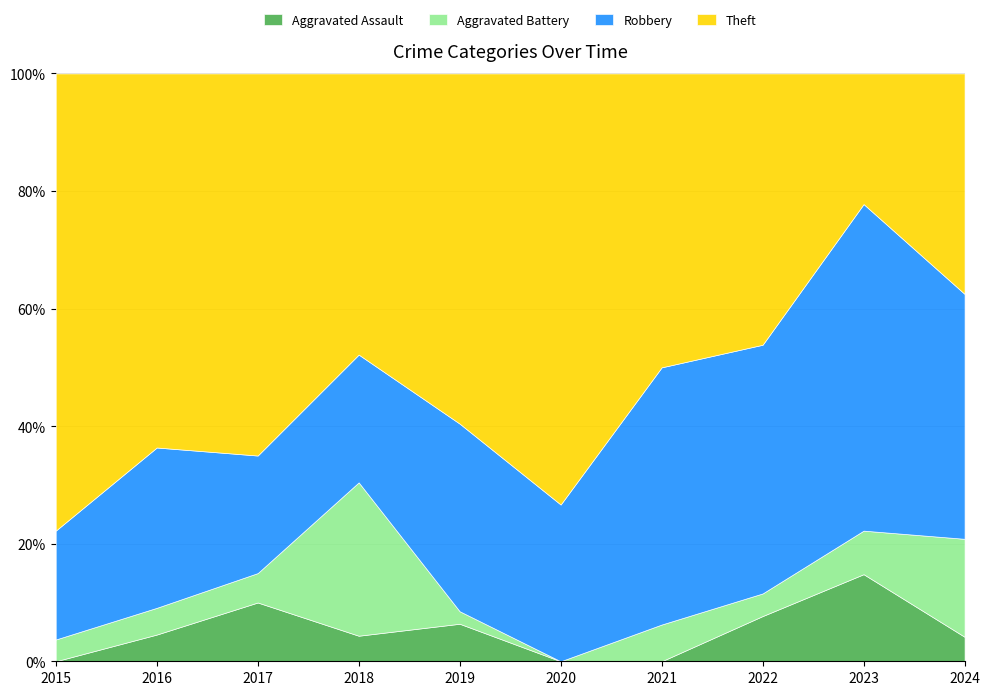

Which series changed the most between 2019 and 2022?

Theft